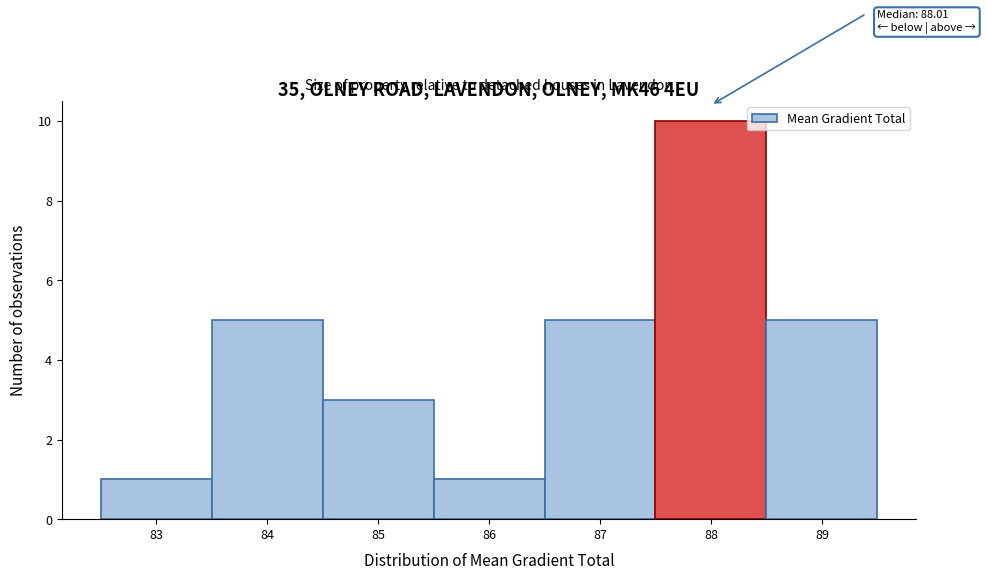

Reading right to left, list all the values displayed in this chart.

89=5	88=10	87=5	86=1	85=3	84=5	83=1